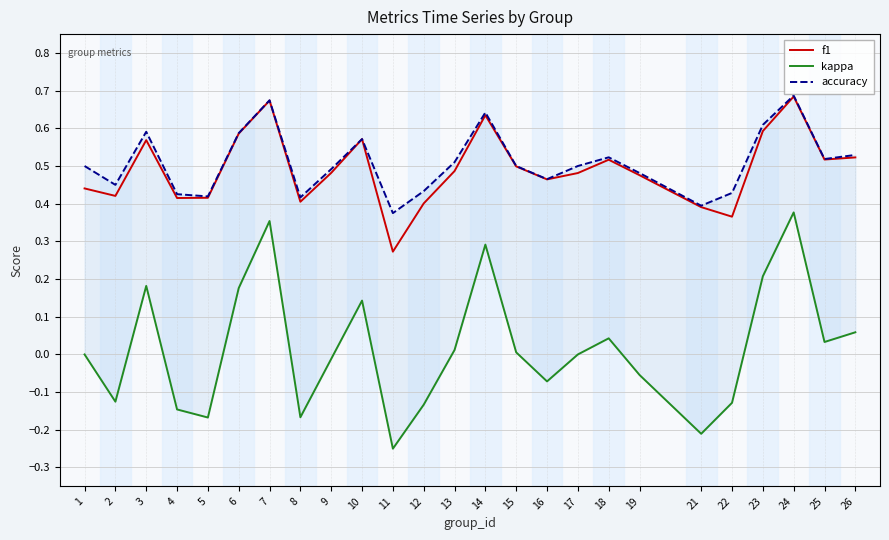

What are all the series names shown in the legend?

f1, kappa, accuracy